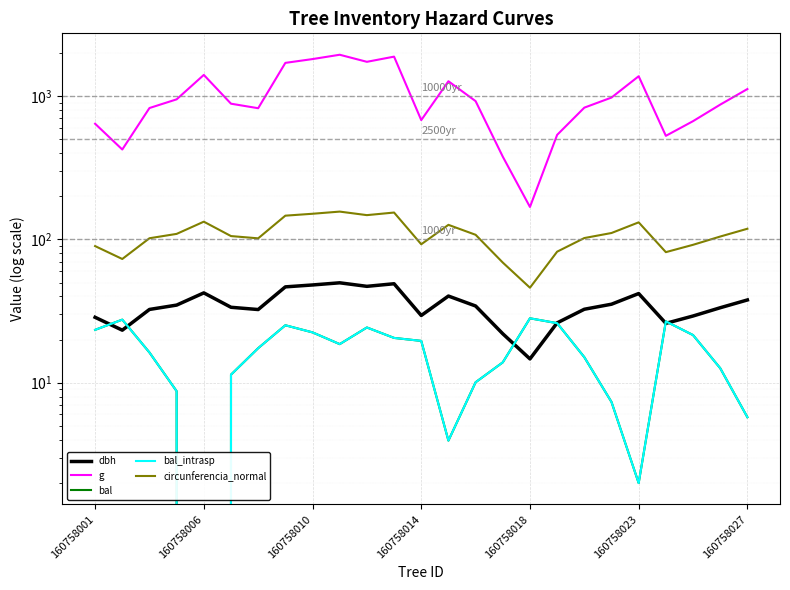

What is the label of the 25th point from the right?

160758001